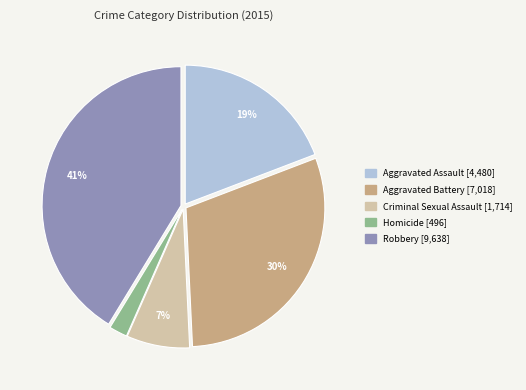

Rank the categories by value from highest to lowest.

Robbery, Aggravated Battery, Aggravated Assault, Criminal Sexual Assault, Homicide